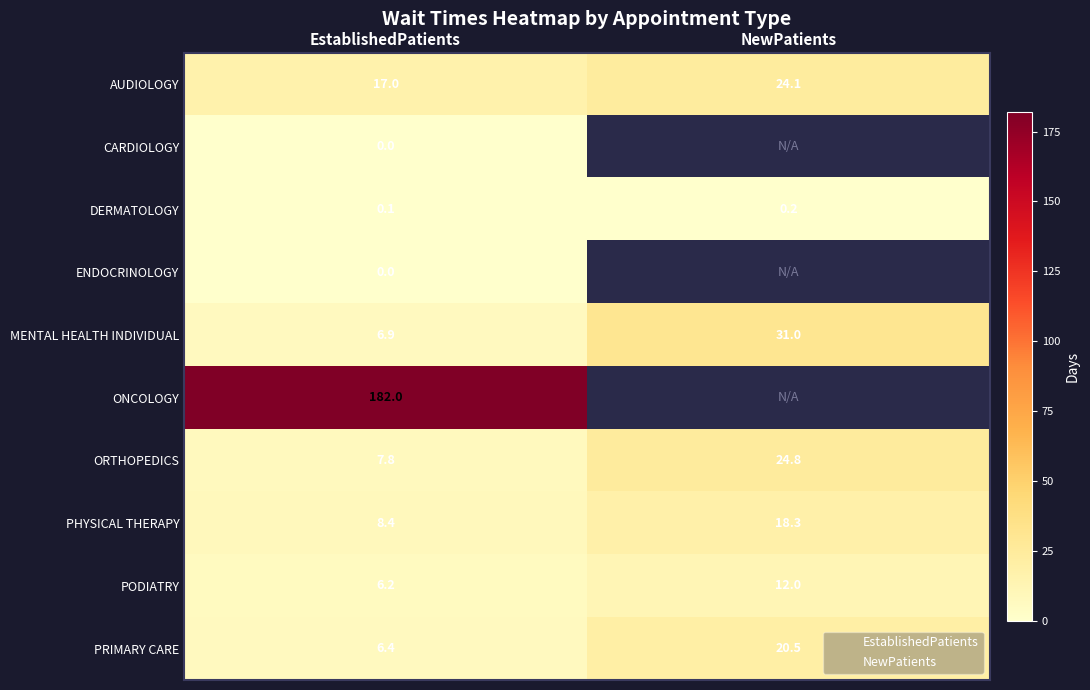

List the series in order of their peak value, highest first.

ONCOLOGY, MENTAL HEALTH INDIVIDUAL, ORTHOPEDICS, AUDIOLOGY, PRIMARY CARE, PHYSICAL THERAPY, PODIATRY, DERMATOLOGY, CARDIOLOGY, ENDOCRINOLOGY